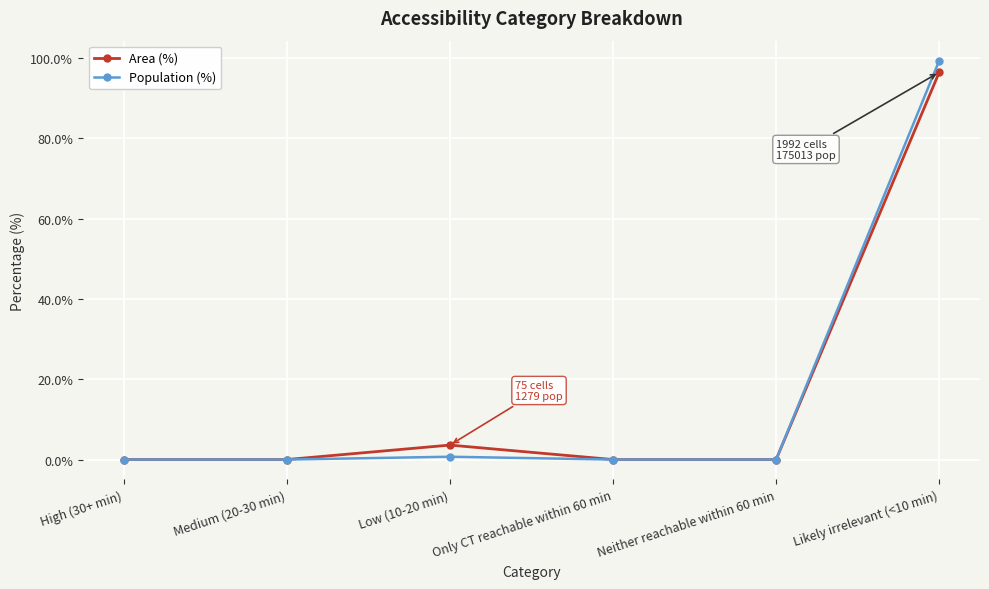

What is the label of the 5th point from the left?

Neither reachable within 60 min